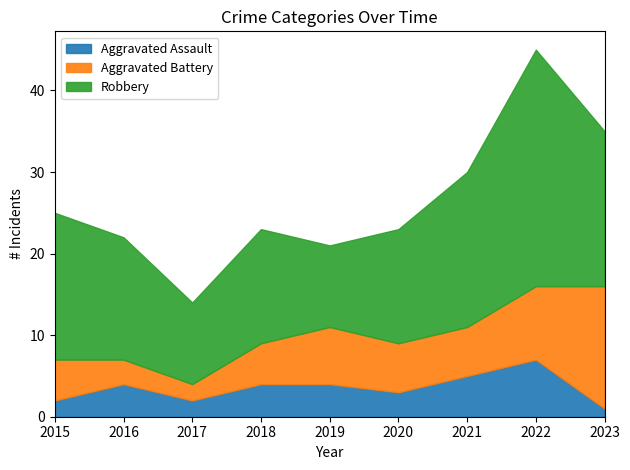

What is the spread (max minus min) of values at 2015?

16